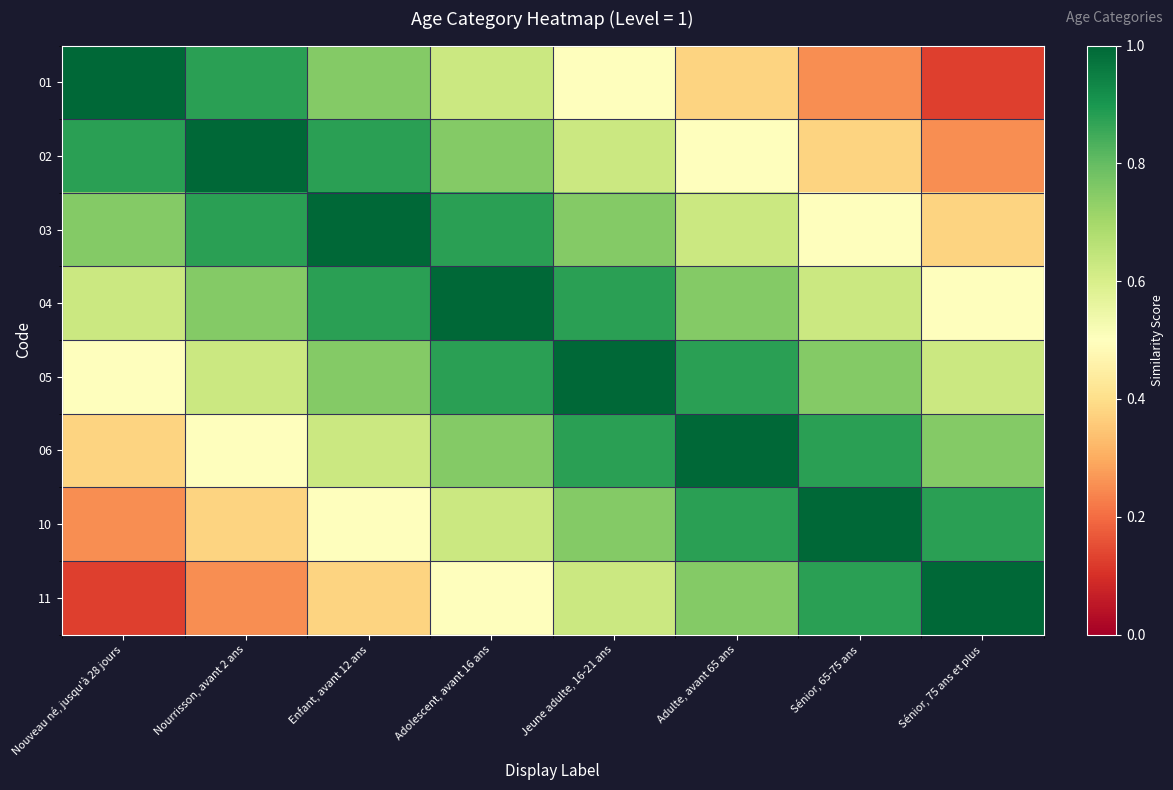

Reading left to right, list all the values displayed in this chart.

01: Nouveau né, jusqu'à 28 jours=1.0	Nourrisson, avant 2 ans=0.9	Enfant, avant 12 ans=0.8	Adolescent, avant 16 ans=0.6	Jeune adulte, 16-21 ans=0.5	Adulte, avant 65 ans=0.4	Sénior, 65-75 ans=0.2	Sénior, 75 ans et plus=0.1
02: Nouveau né, jusqu'à 28 jours=0.9	Nourrisson, avant 2 ans=1.0	Enfant, avant 12 ans=0.9	Adolescent, avant 16 ans=0.8	Jeune adulte, 16-21 ans=0.6	Adulte, avant 65 ans=0.5	Sénior, 65-75 ans=0.4	Sénior, 75 ans et plus=0.2
03: Nouveau né, jusqu'à 28 jours=0.8	Nourrisson, avant 2 ans=0.9	Enfant, avant 12 ans=1.0	Adolescent, avant 16 ans=0.9	Jeune adulte, 16-21 ans=0.8	Adulte, avant 65 ans=0.6	Sénior, 65-75 ans=0.5	Sénior, 75 ans et plus=0.4
04: Nouveau né, jusqu'à 28 jours=0.6	Nourrisson, avant 2 ans=0.8	Enfant, avant 12 ans=0.9	Adolescent, avant 16 ans=1.0	Jeune adulte, 16-21 ans=0.9	Adulte, avant 65 ans=0.8	Sénior, 65-75 ans=0.6	Sénior, 75 ans et plus=0.5
05: Nouveau né, jusqu'à 28 jours=0.5	Nourrisson, avant 2 ans=0.6	Enfant, avant 12 ans=0.8	Adolescent, avant 16 ans=0.9	Jeune adulte, 16-21 ans=1.0	Adulte, avant 65 ans=0.9	Sénior, 65-75 ans=0.8	Sénior, 75 ans et plus=0.6
06: Nouveau né, jusqu'à 28 jours=0.4	Nourrisson, avant 2 ans=0.5	Enfant, avant 12 ans=0.6	Adolescent, avant 16 ans=0.8	Jeune adulte, 16-21 ans=0.9	Adulte, avant 65 ans=1.0	Sénior, 65-75 ans=0.9	Sénior, 75 ans et plus=0.8
10: Nouveau né, jusqu'à 28 jours=0.2	Nourrisson, avant 2 ans=0.4	Enfant, avant 12 ans=0.5	Adolescent, avant 16 ans=0.6	Jeune adulte, 16-21 ans=0.8	Adulte, avant 65 ans=0.9	Sénior, 65-75 ans=1.0	Sénior, 75 ans et plus=0.9
11: Nouveau né, jusqu'à 28 jours=0.1	Nourrisson, avant 2 ans=0.2	Enfant, avant 12 ans=0.4	Adolescent, avant 16 ans=0.5	Jeune adulte, 16-21 ans=0.6	Adulte, avant 65 ans=0.8	Sénior, 65-75 ans=0.9	Sénior, 75 ans et plus=1.0